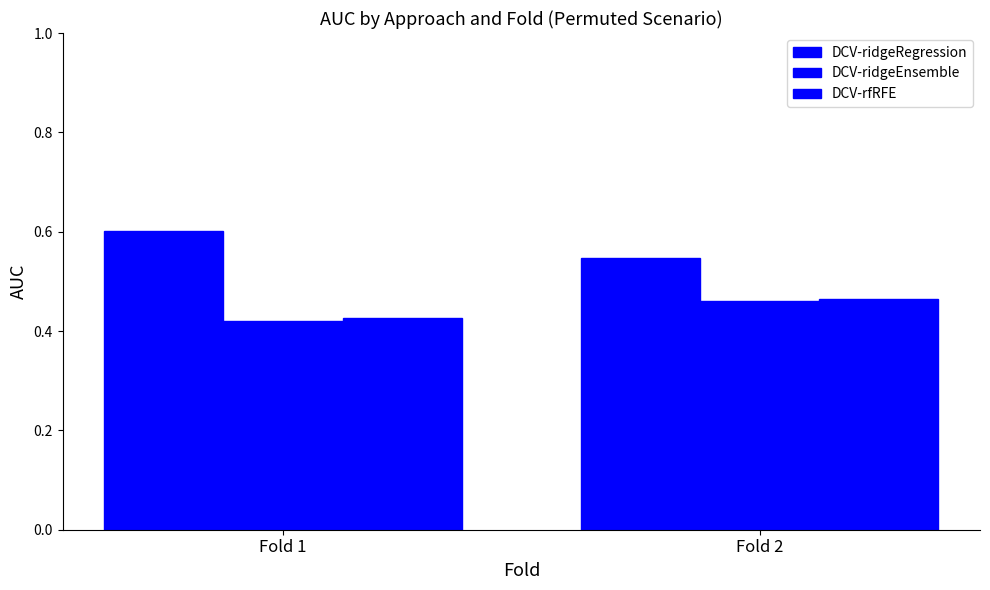

Reading left to right, transcribe all the data shown in this chart.

DCV-ridgeRegression: 0.6	0.5
DCV-ridgeEnsemble: 0.4	0.5
DCV-rfRFE: 0.4	0.5